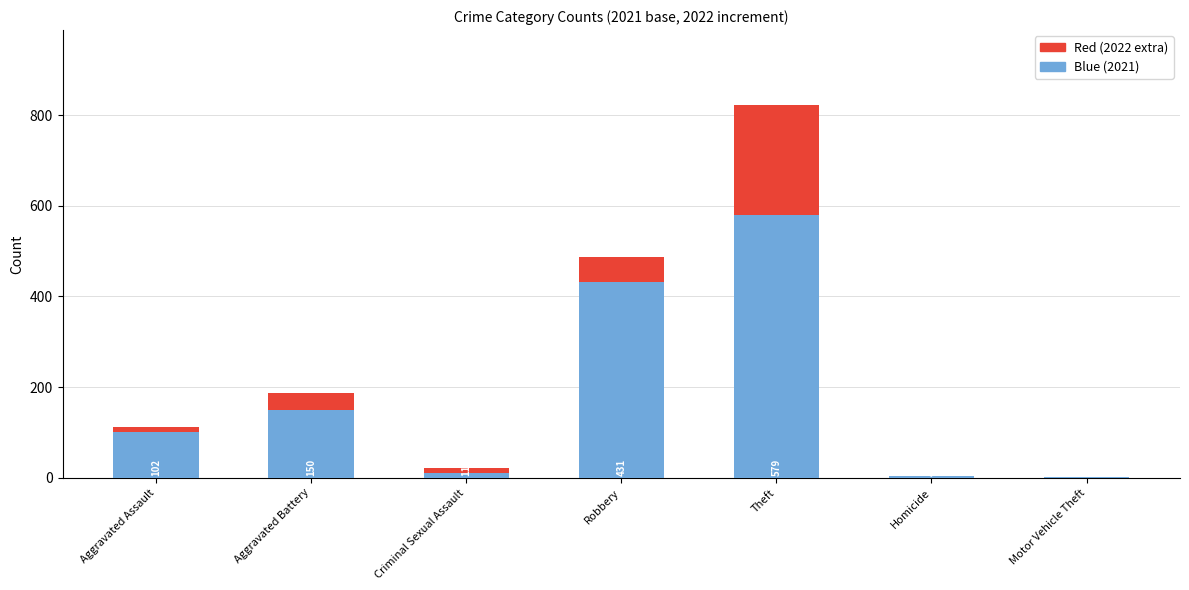

How many data points does each series have?

7